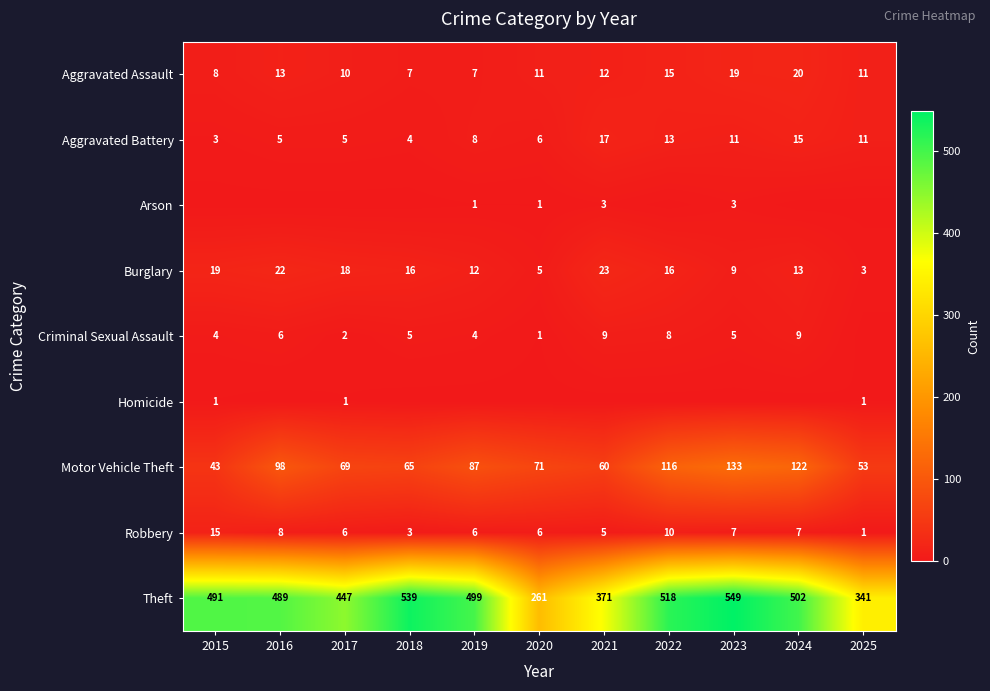

What is the difference between the Aggravated Assault values at 2016 and 2018?

6